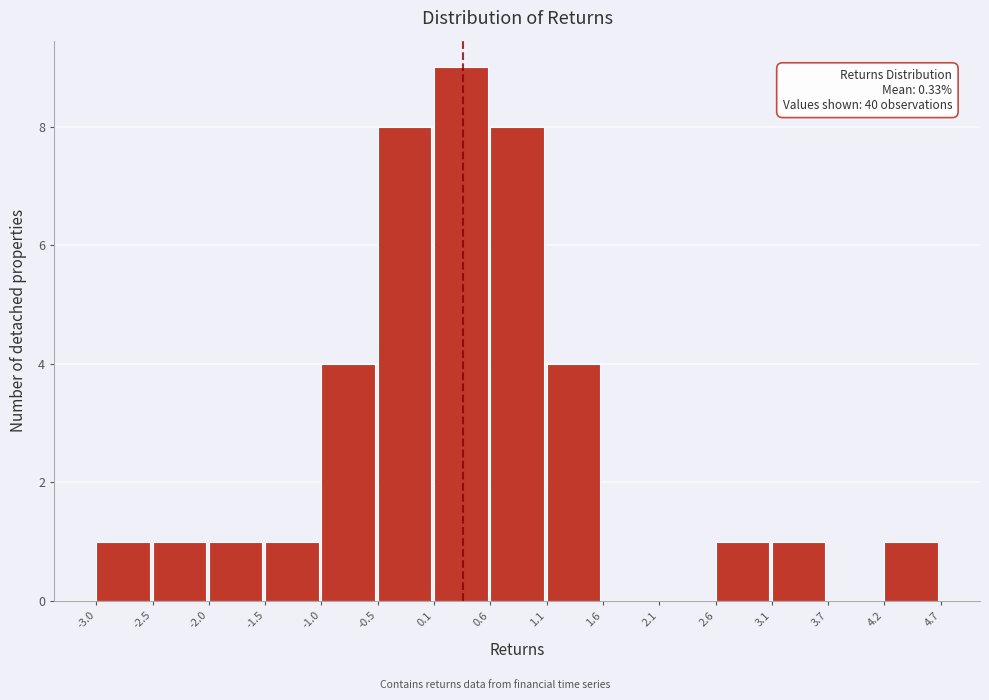

Which range on the x-axis has the tallest bar?

0.1 to 0.6